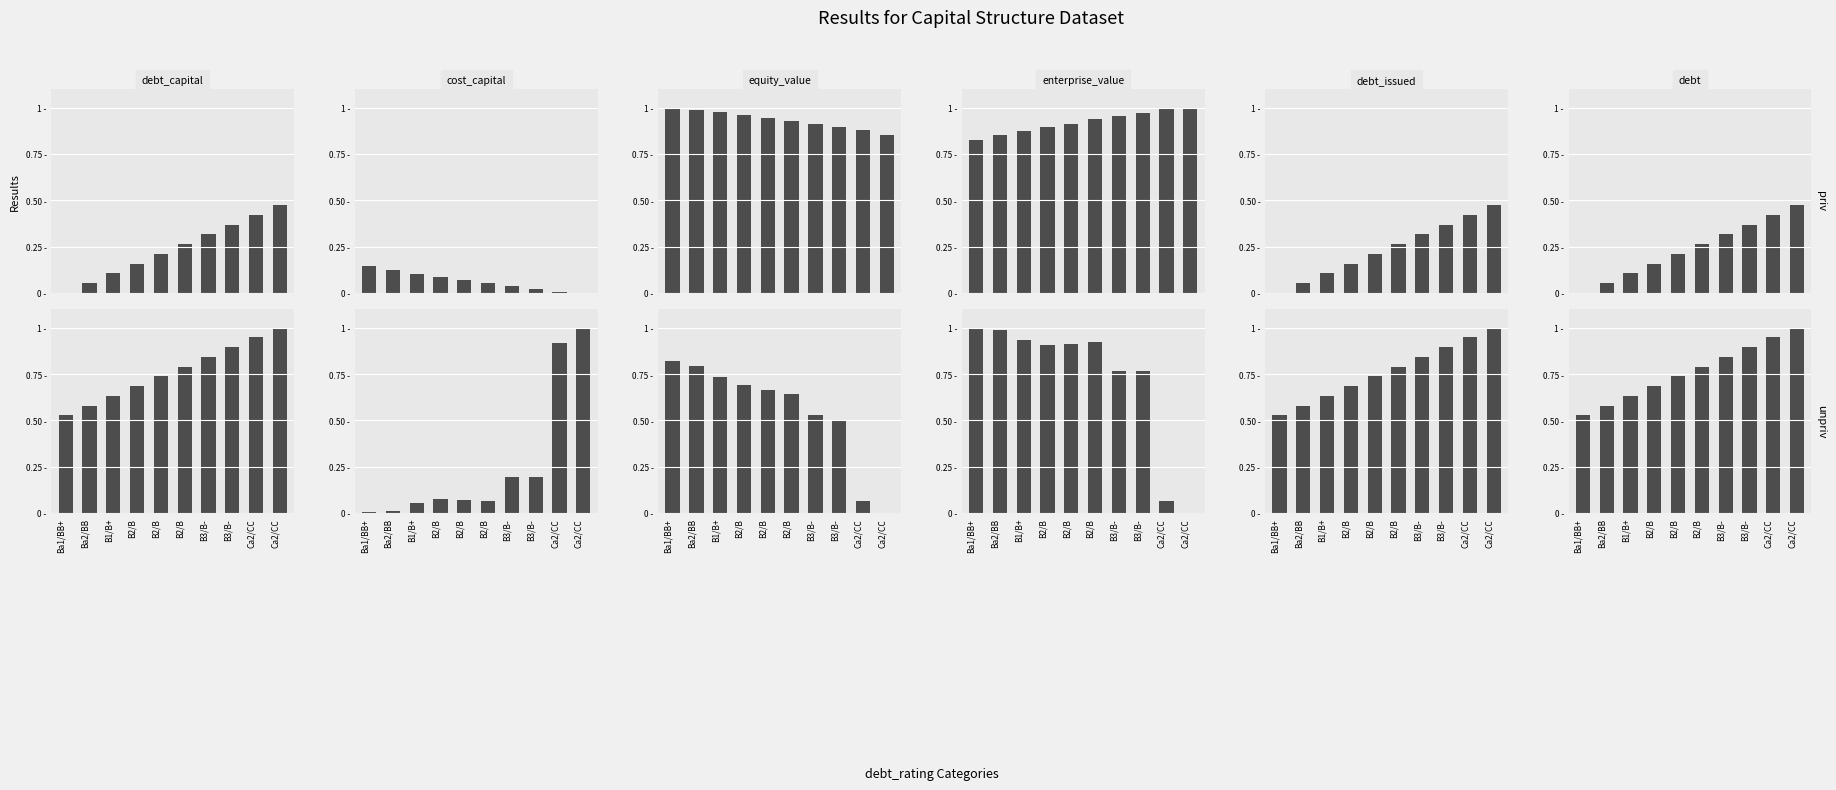

At how many categories does at least one series exceed 0?

10